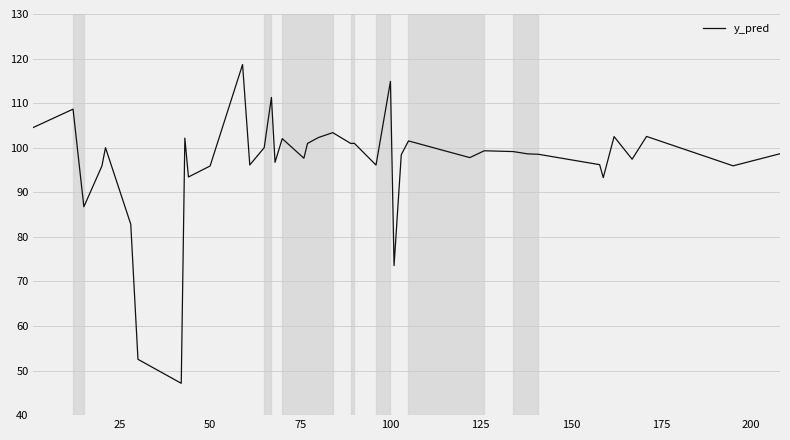

What is the greatest value displayed?

118.7